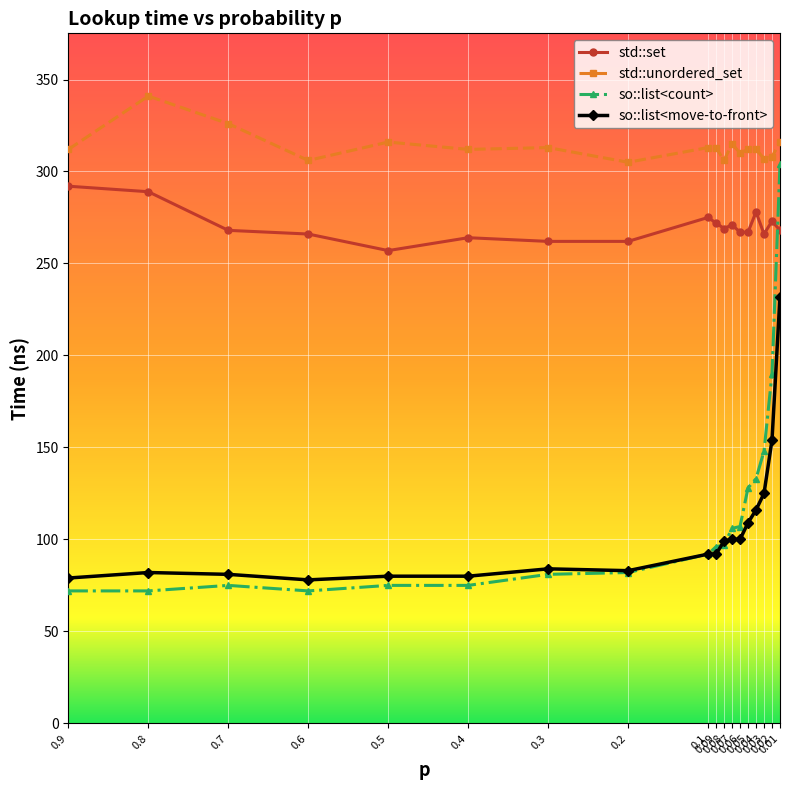

Reading right to left, list all the values displayed in this chart.

std::set: 268	273	266	278	267	267	271	269	272	275	262	262	264	257	266	268	289	292
std::unordered_set: 316	308	307	312	312	310	315	306	313	313	305	313	312	316	306	326	341	312
so::list<count>: 304	190	148	133	128	107	106	97	96	92	82	81	75	75	72	75	72	72
so::list<move-to-front>: 232	154	125	116	109	100	100	99	92	92	83	84	80	80	78	81	82	79